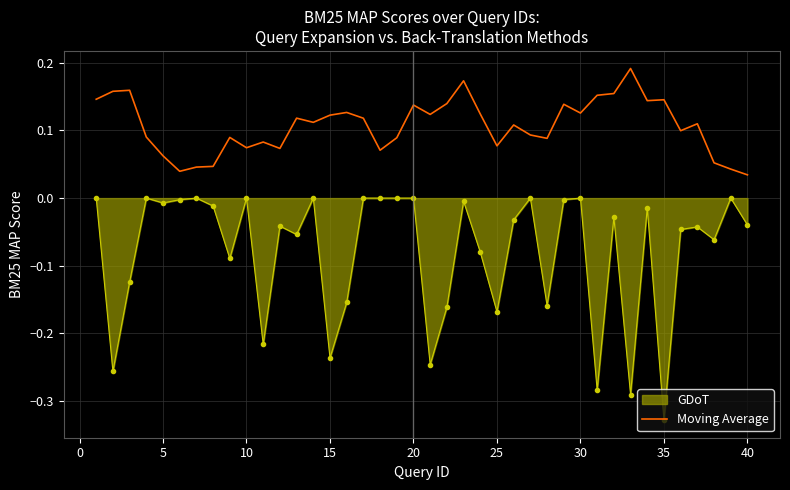

Which series has the largest total across all categories?

Moving Average